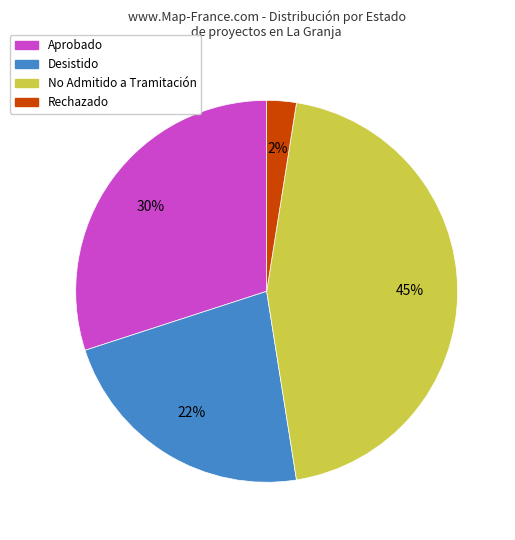

To the nearest percent, what is the average slice percentage?

25%